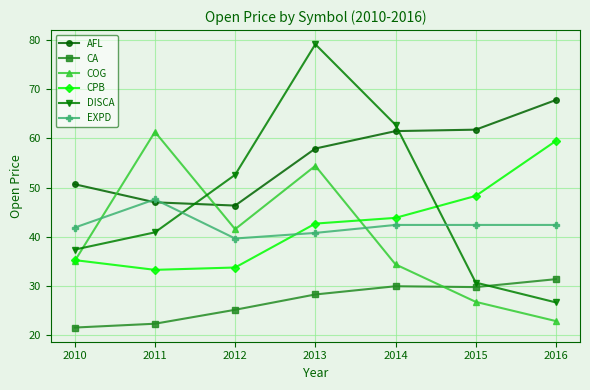

What are all the series names shown in the legend?

AFL, CA, COG, CPB, DISCA, EXPD